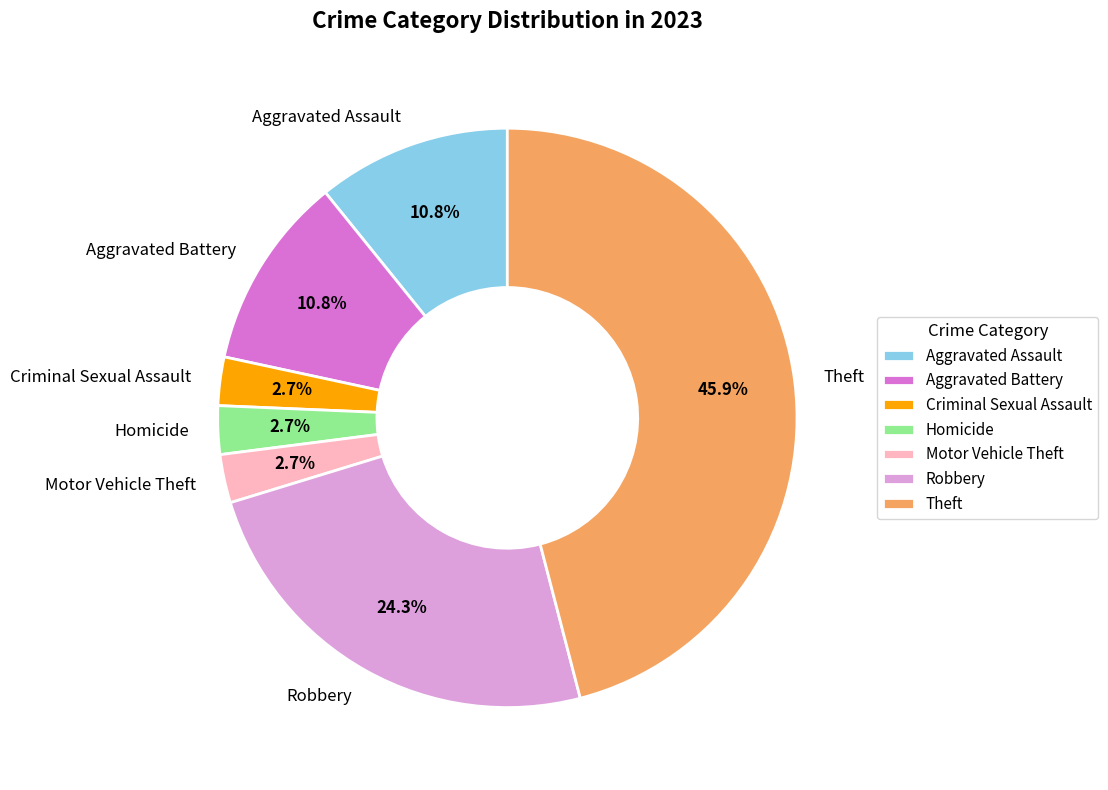

To the nearest percent, what is the difference between the largest and smallest slice percentages?

43%